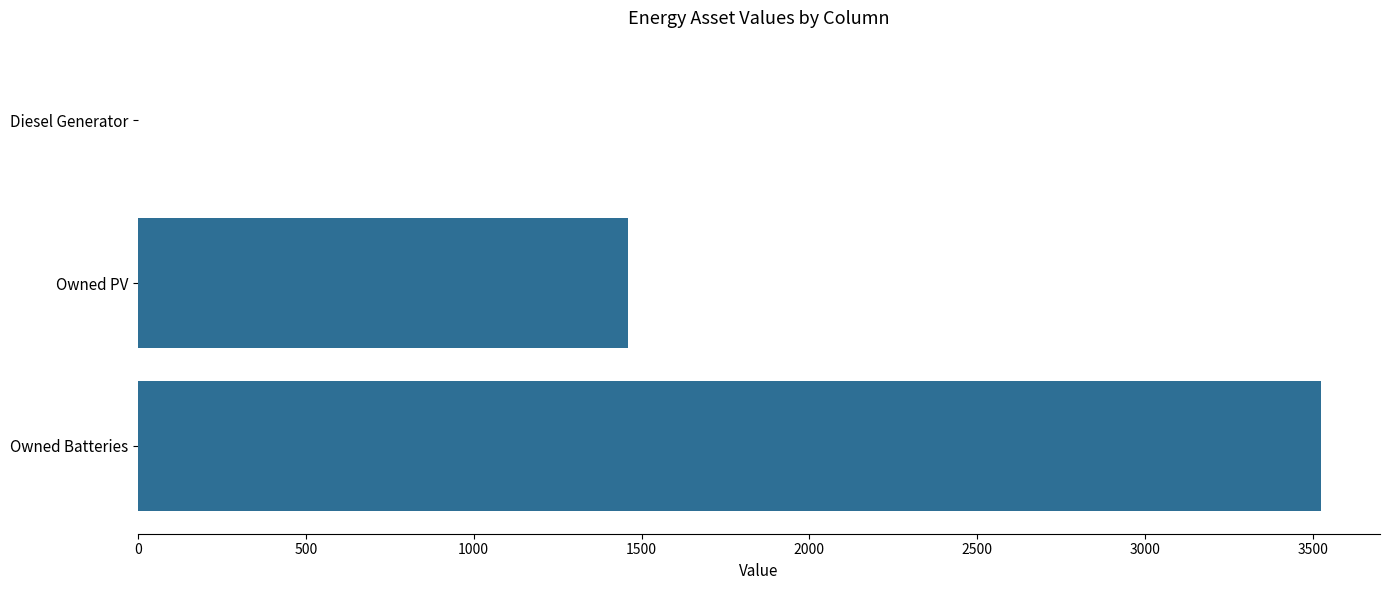

The value at Owned PV is 1461. True or false?

True